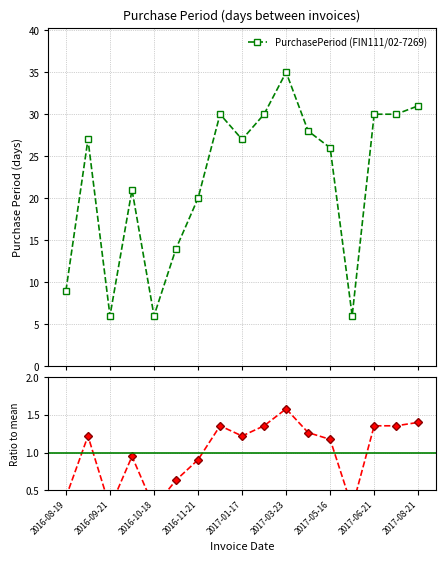

What is the maximum value for PurchasePeriod (FIN111/02-7269)?

35